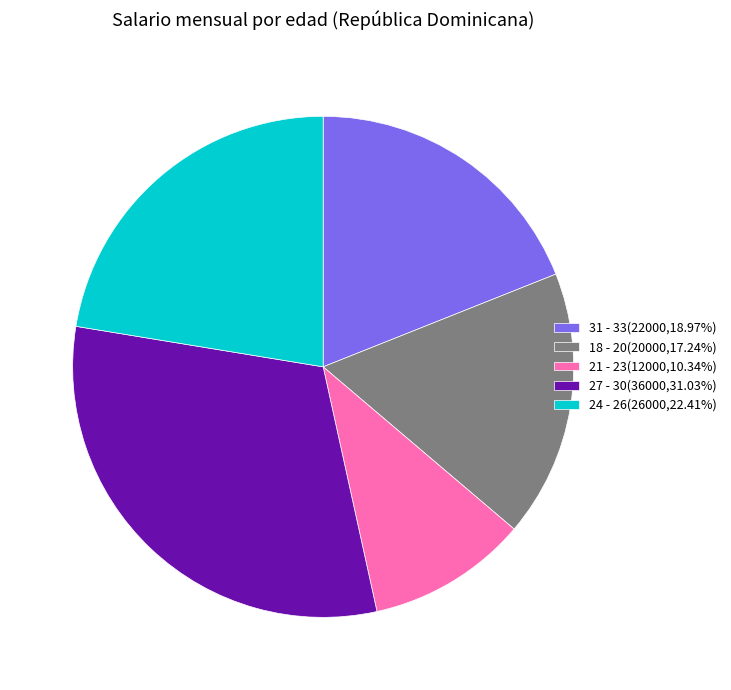

Approximately how many times larger is the value at 31 - 33(22000,18.97%) compared to 21 - 23(12000,10.34%)?

1.8